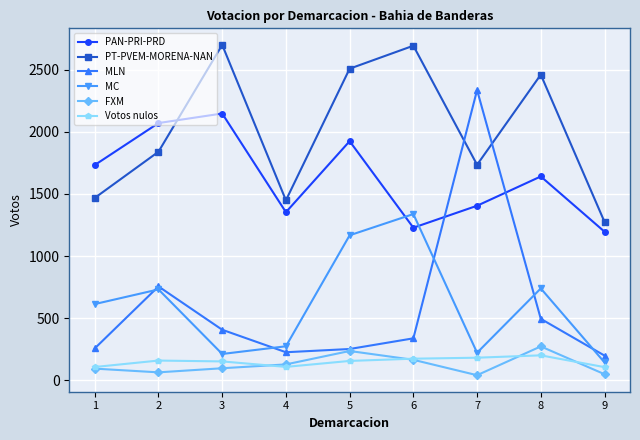

Is this an area chart (filled region under the line)?

No